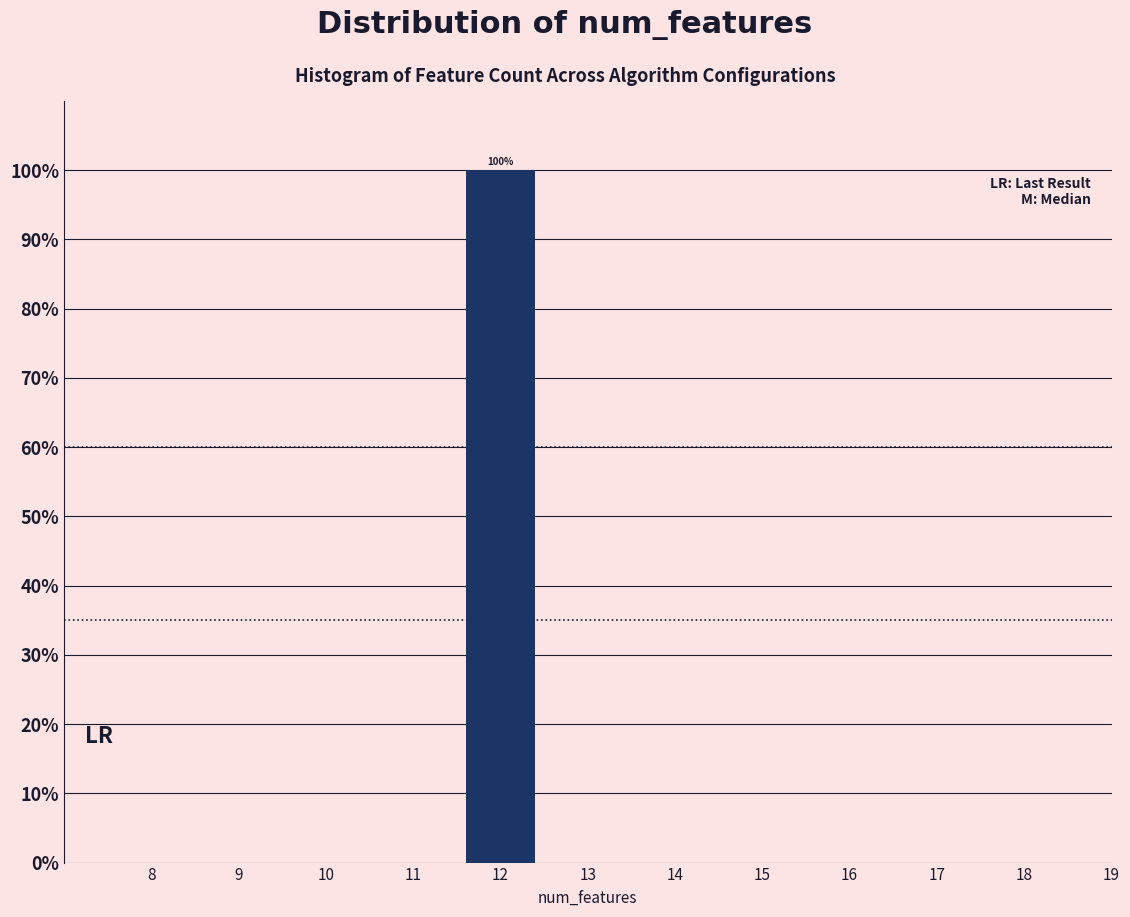

Reading left to right, what are all the values shown in this chart?

8=0	9=0	10=0	11=0	12=100	13=0	14=0	15=0	16=0	17=0	18=0	19=0